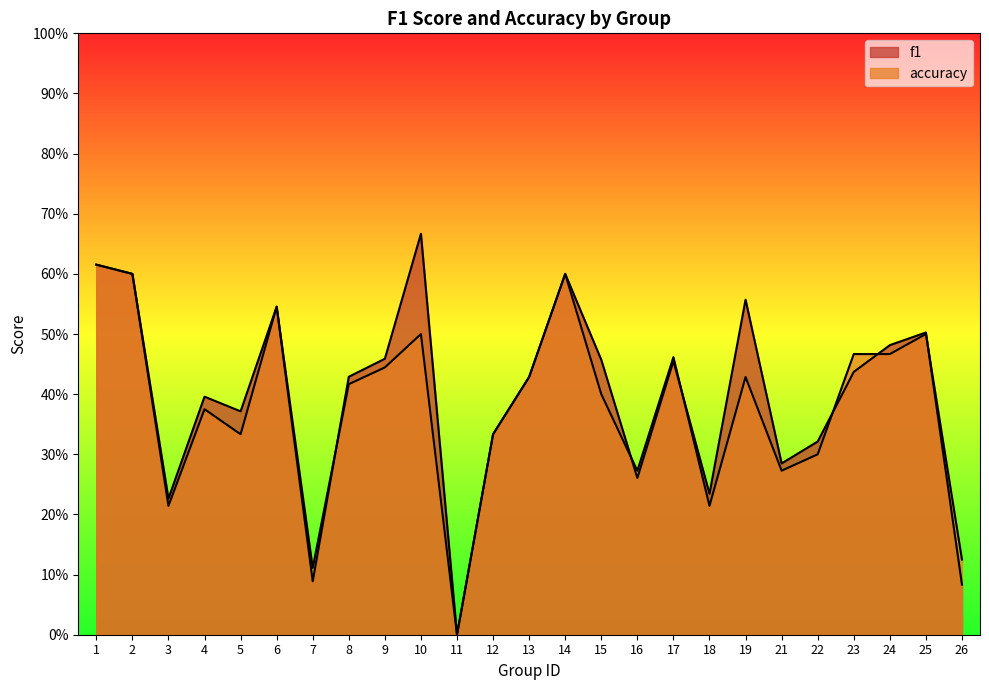

Is it true that f1 equals 0.5 at 4?

False